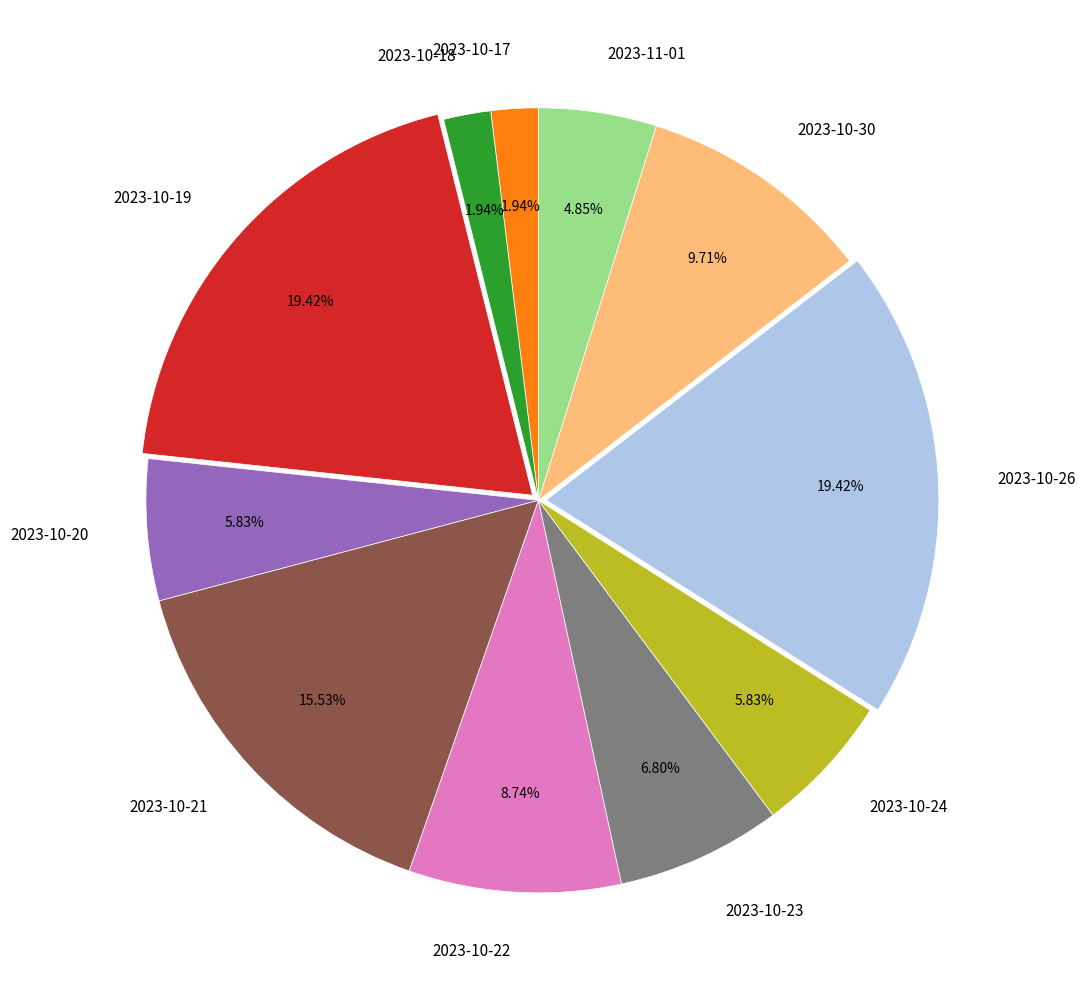

What is the ratio of the value at 2023-10-24 to the value at 2023-10-23?

0.9